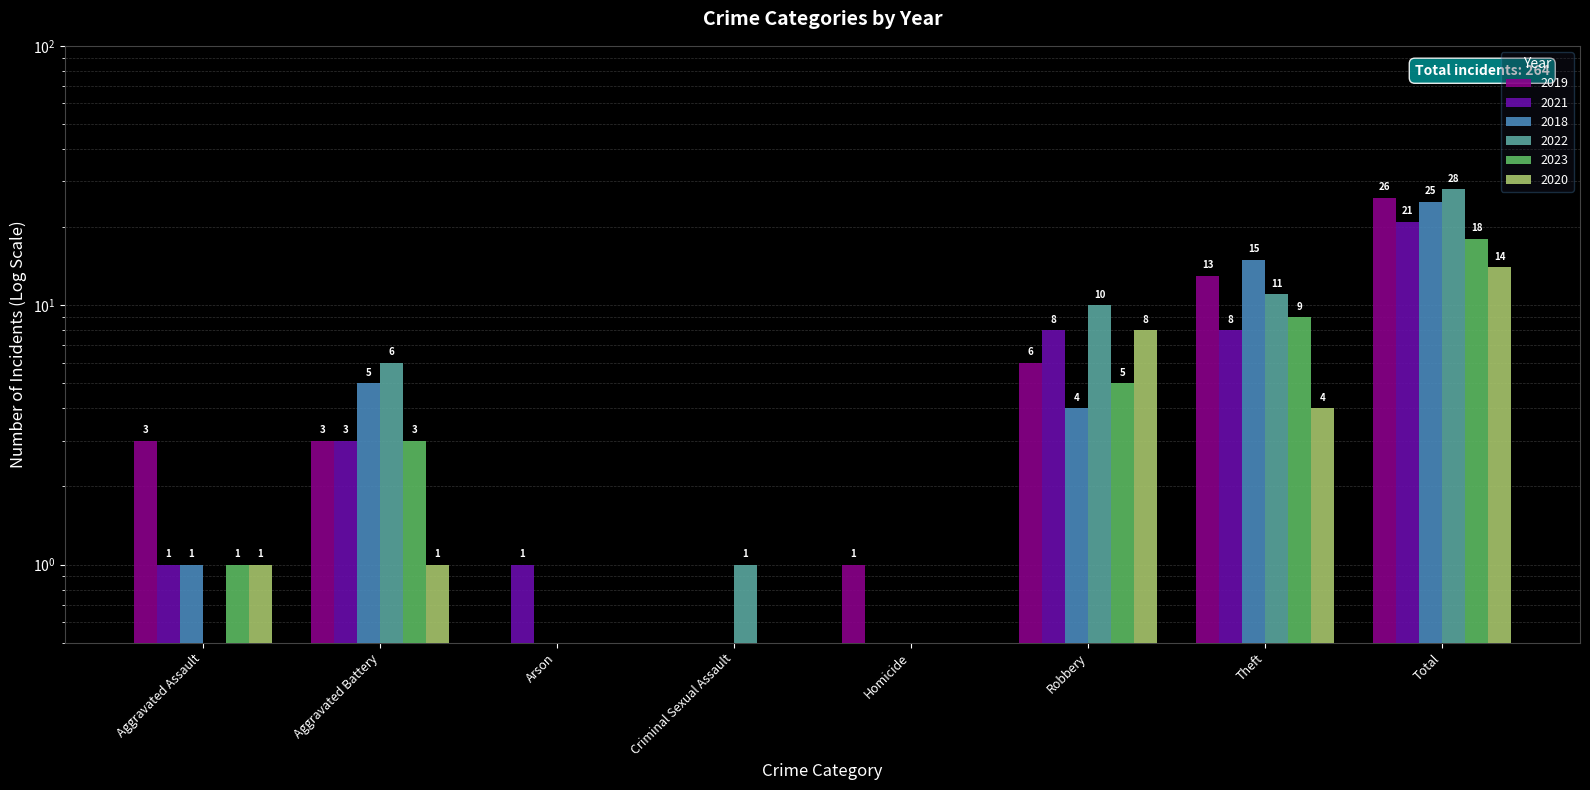

What is the sum of the 2020 values at Criminal Sexual Assault and Aggravated Battery?

1.5